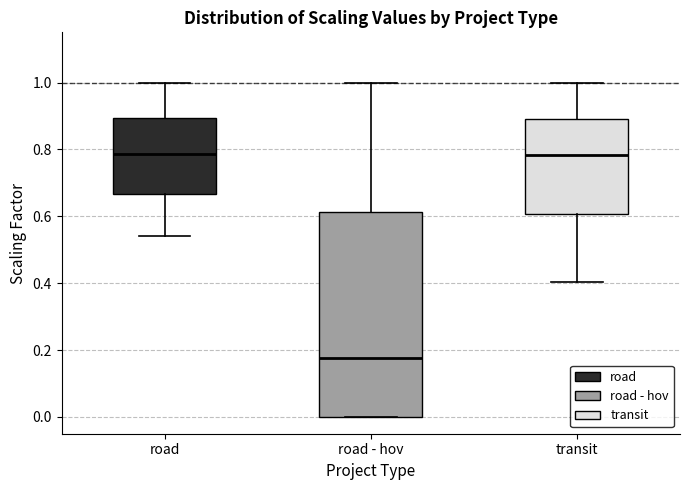

Where does the median line of the box for transit sit on the y-axis? The values are not printed on the chart, so give them approximately, as read against the axis.

0.78